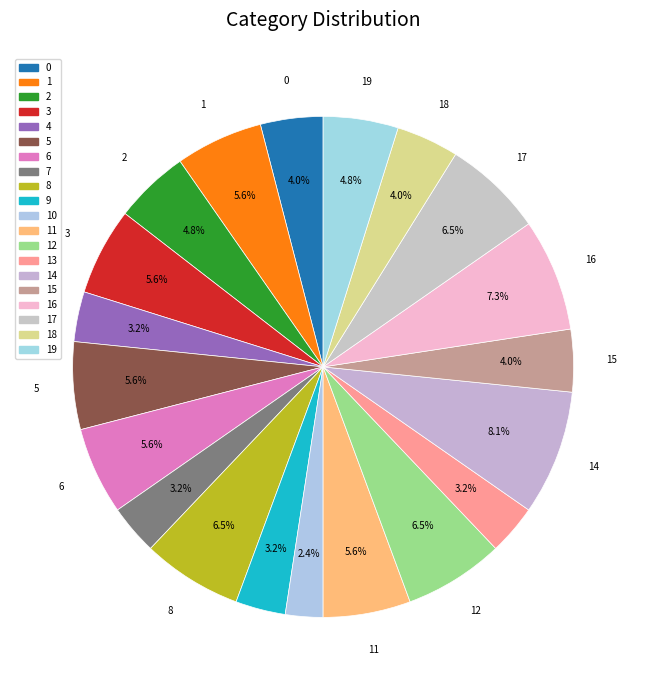

Rank the categories by value from lowest to highest.

10, 4, 7, 9, 13, 0, 15, 18, 2, 19, 1, 3, 5, 6, 11, 8, 12, 17, 16, 14